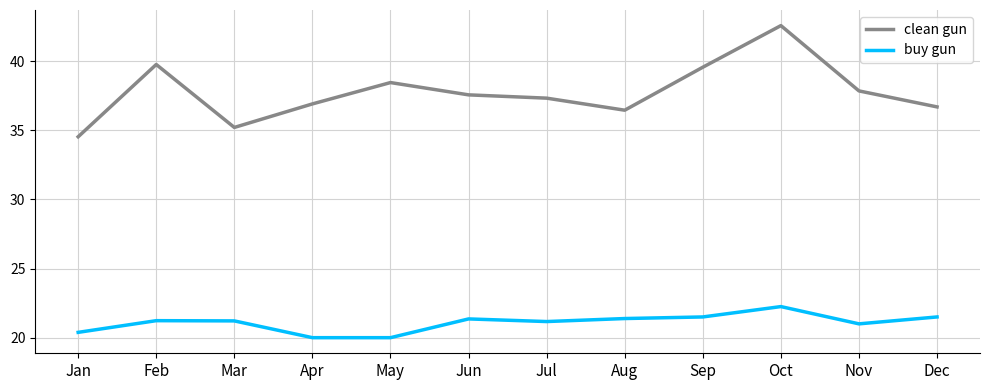

True or false: buy gun and clean gun cross at least once.

False